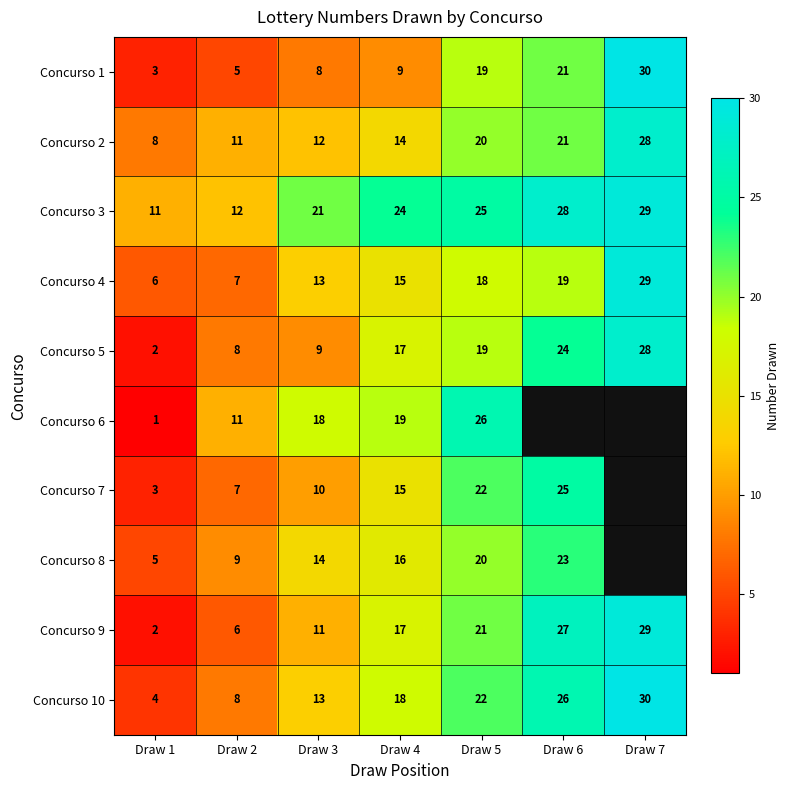

Count the number of categories in the chart.

7